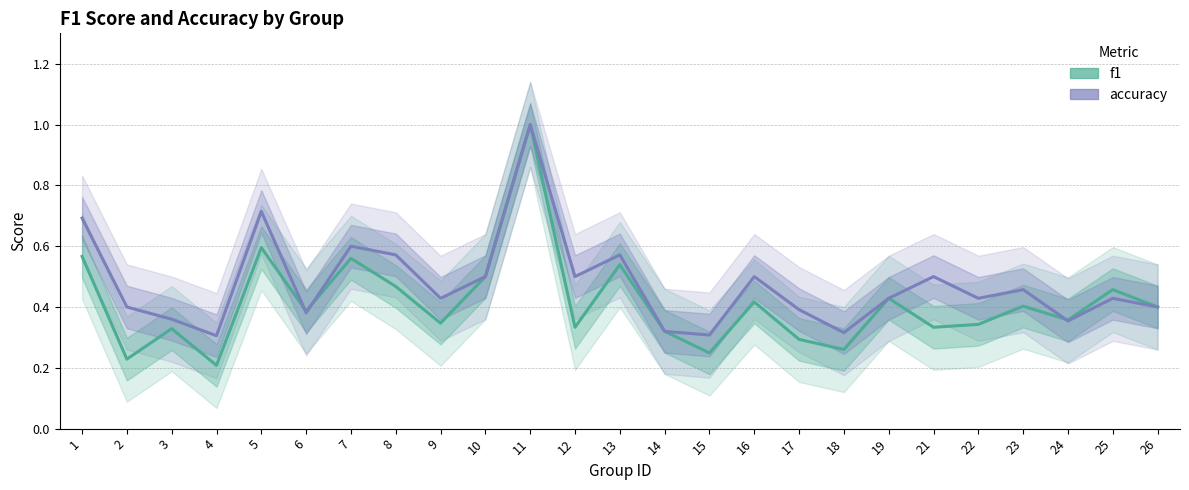

Which series ends up on top after the final intersection of accuracy and f1?

f1